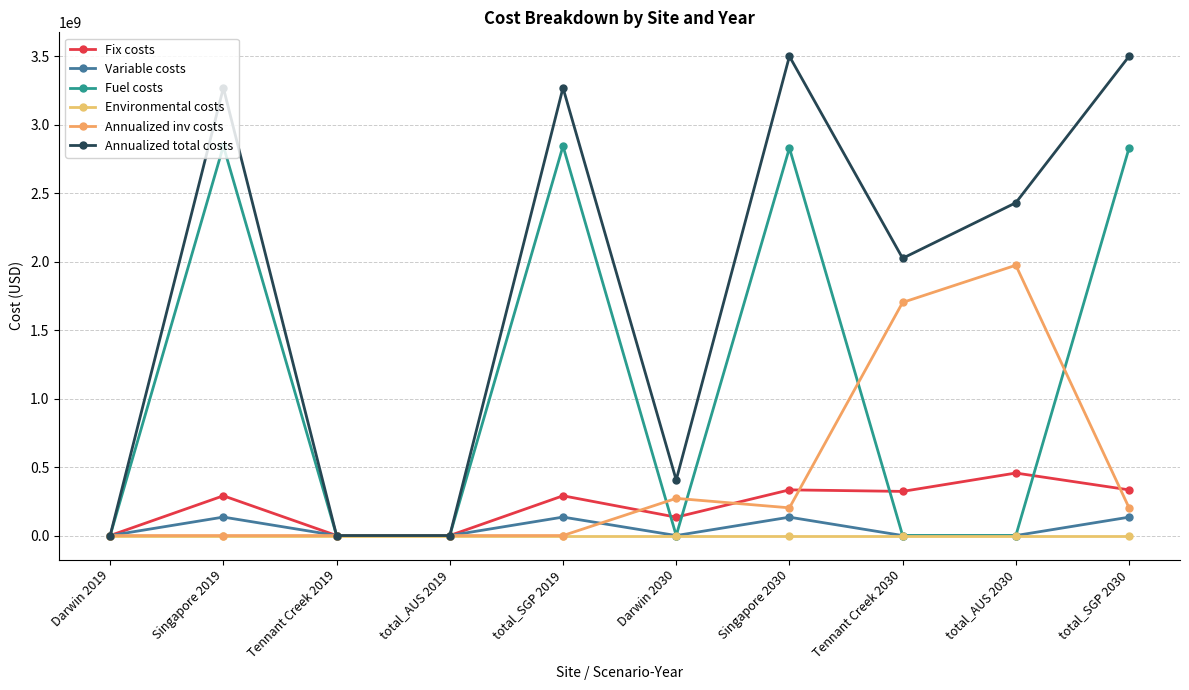

Where is the first local minimum for Fix costs?

Darwin 2030